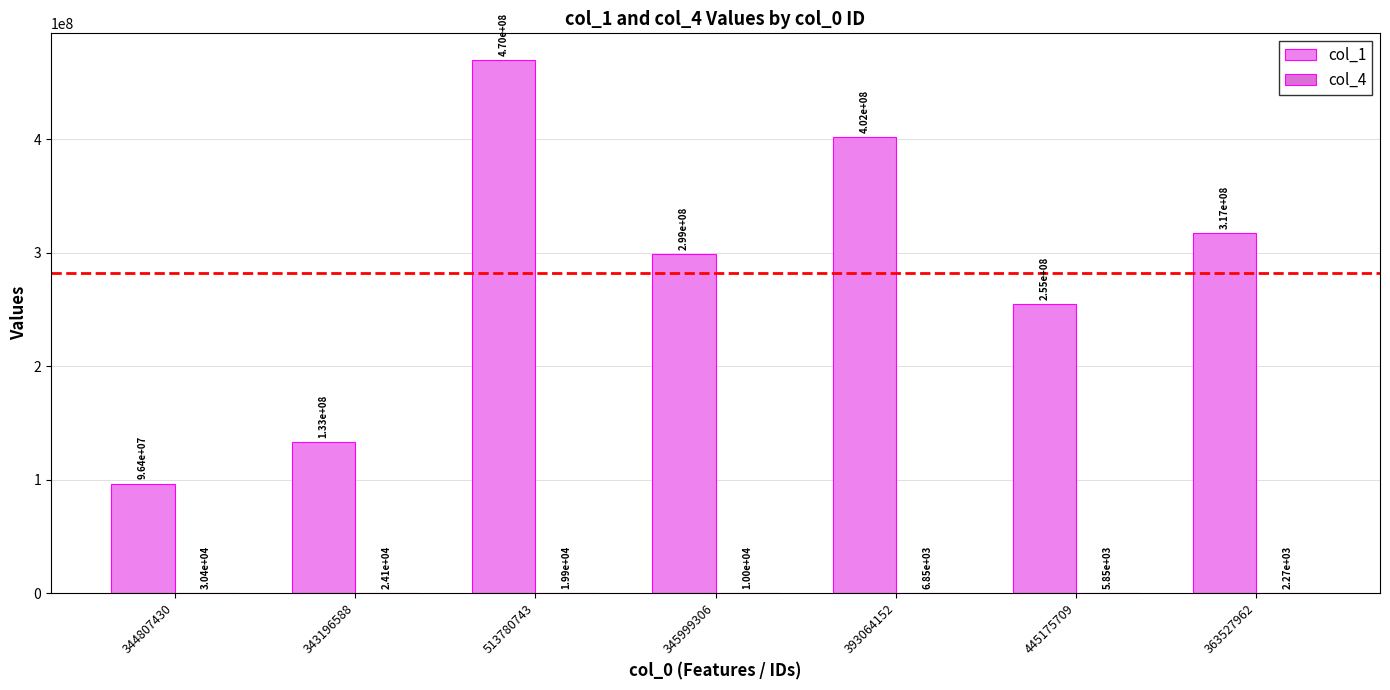

Reading left to right, transcribe all the data shown in this chart.

col_1: 344807430=96422589	343196588=133206674	513780743=469848615	345999306=298671435	393064152=402086753	445175709=255047460	363527962=316913106
col_4: 344807430=30364	343196588=24134	513780743=19939	345999306=10015	393064152=6846	445175709=5853	363527962=2271